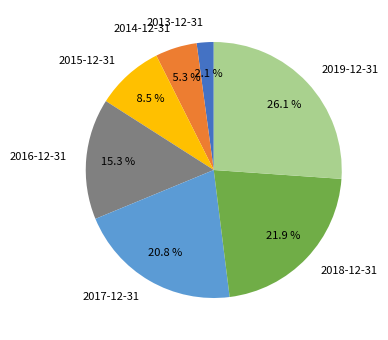

To the nearest percent, what is the difference between the 2017-12-31 and 2019-12-31 slice percentages?

5%